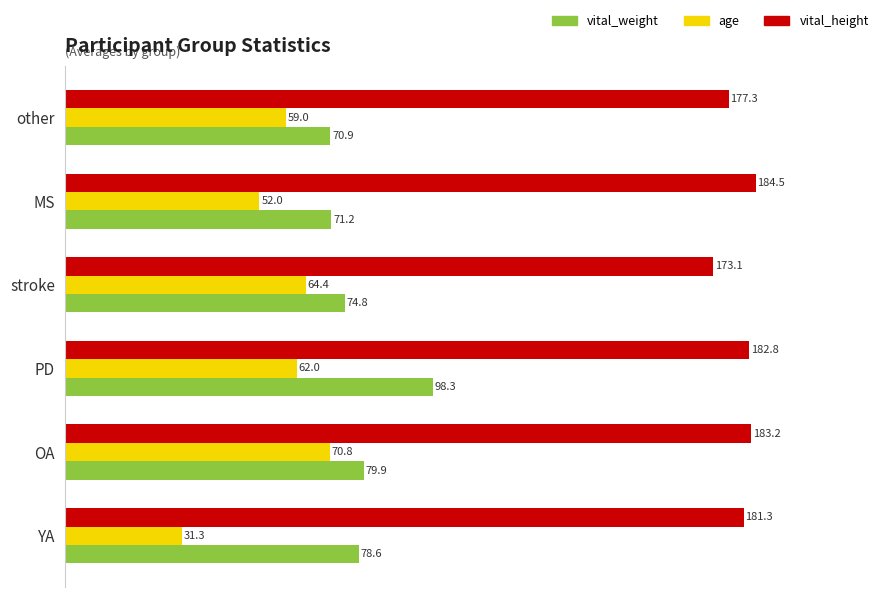

Which series changed the most between YA and other?

age